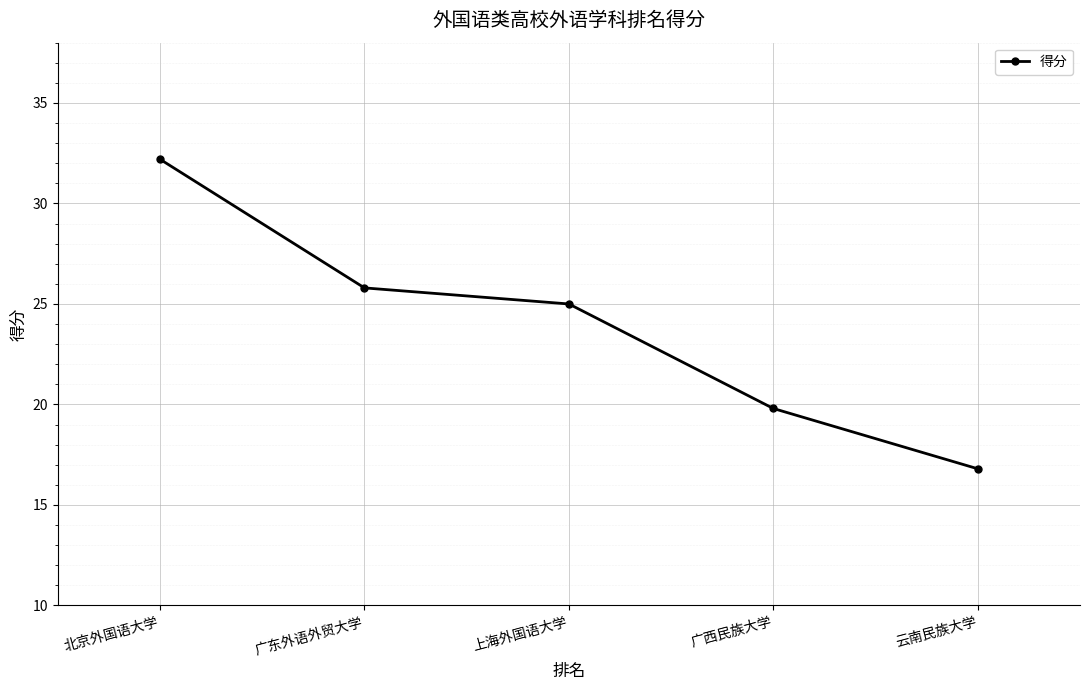

List the labels in order of value, smallest first.

云南民族大学, 广西民族大学, 上海外国语大学, 广东外语外贸大学, 北京外国语大学